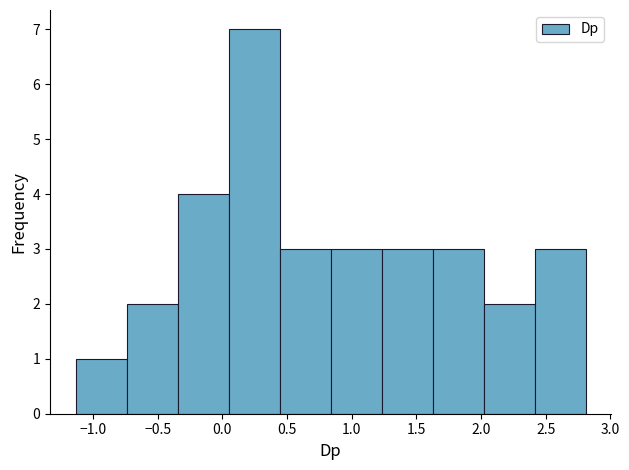

What is the height of the bar covering -0.35 to 0.05 on the x-axis? Neither the bar edges nor the heights are printed on the chart, so give them approximately, as read against the axes.

4